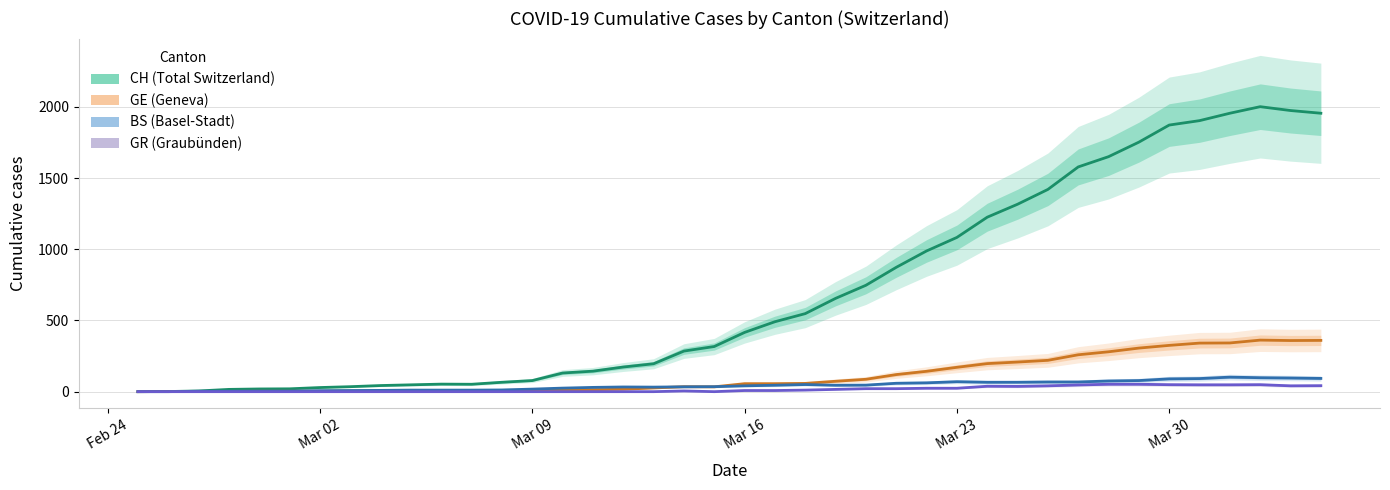

How many categories are shown in the chart?

40